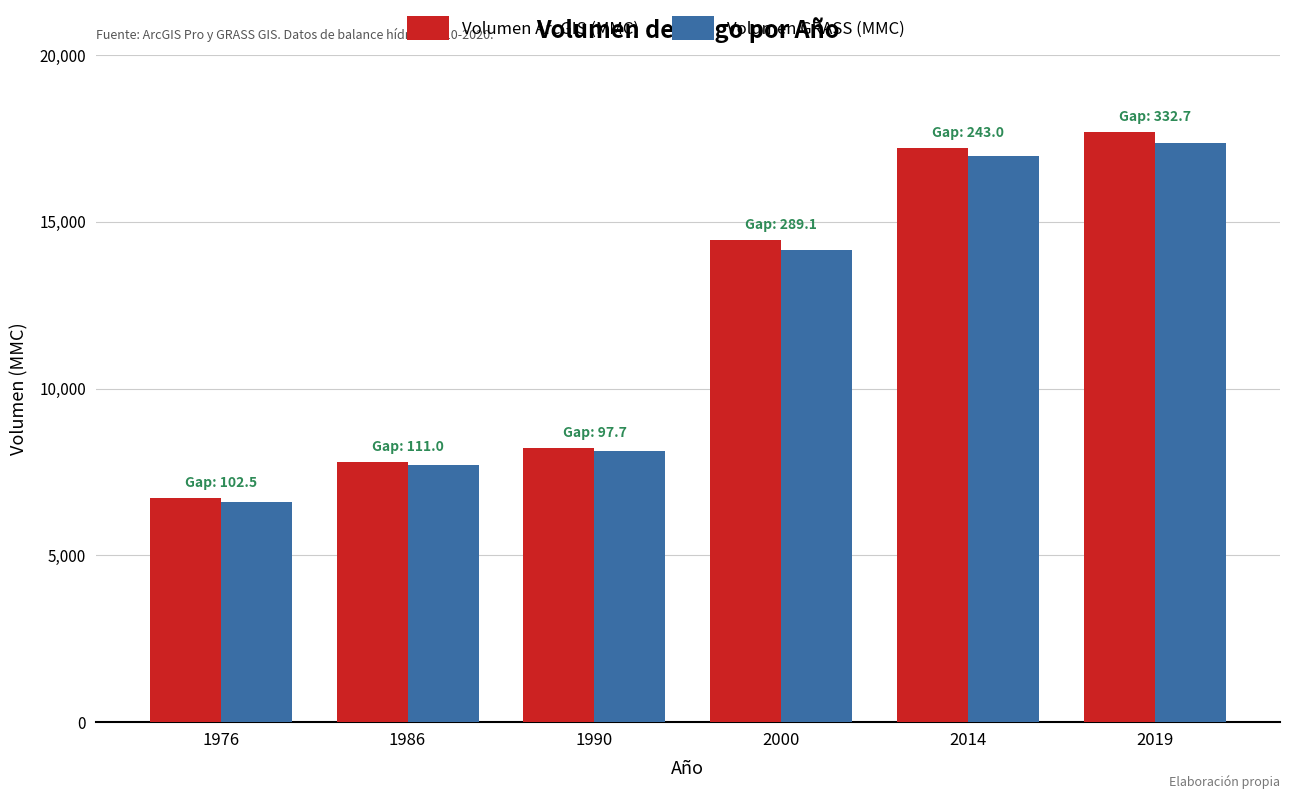

Is it true that Volumen ArcGIS (MMC) equals 14453.5 at 2000?

True